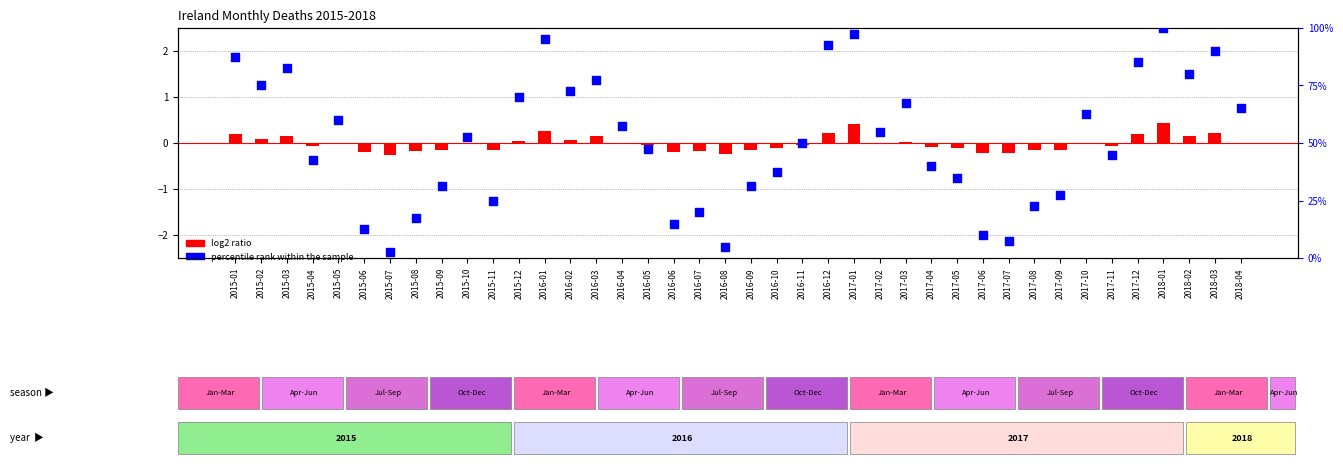

At how many categories does at least one series exceed 52?

20